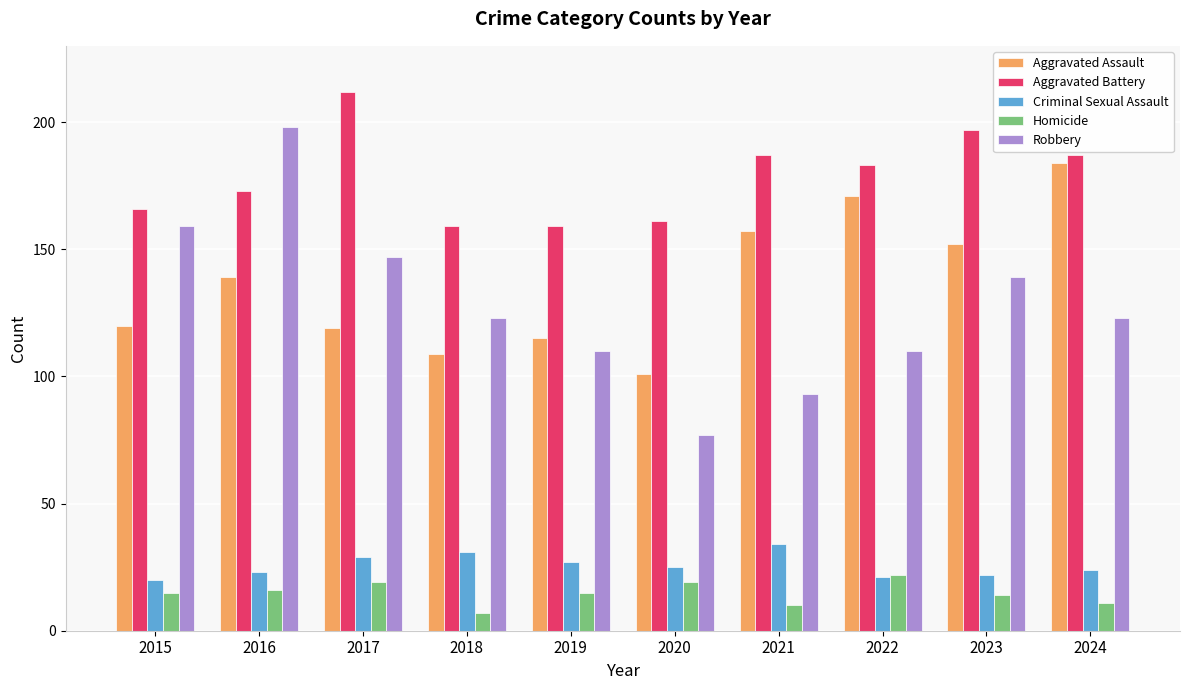

What is the value of the Criminal Sexual Assault bar at the 3rd from the left?

29